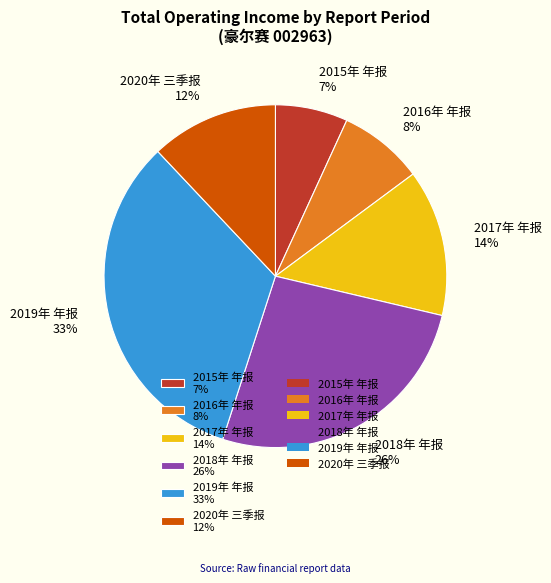

How many segments does this pie chart have?

6